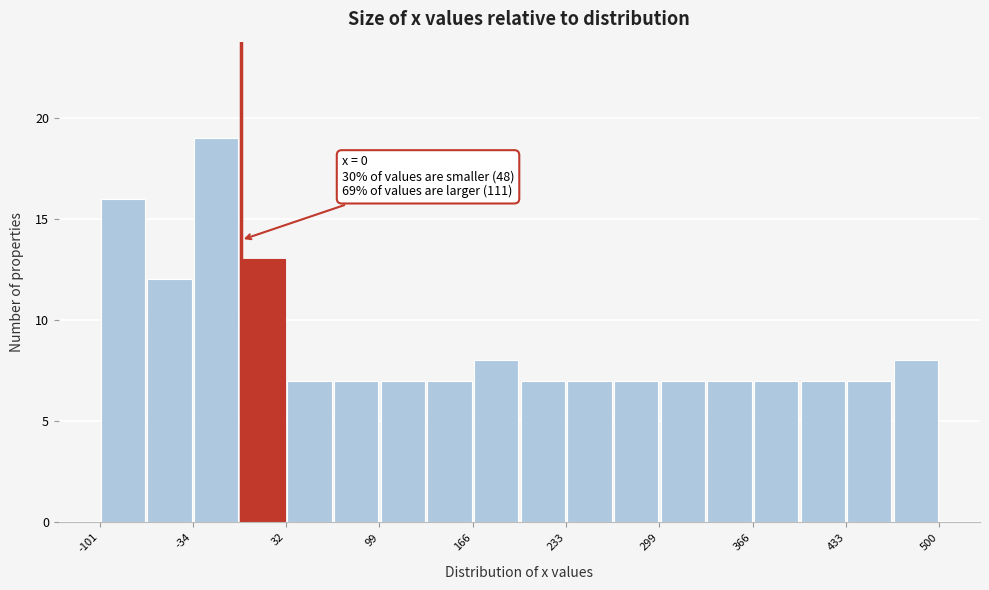

Read against the x-axis, roughly where is the centre of the tallest bar?

-20